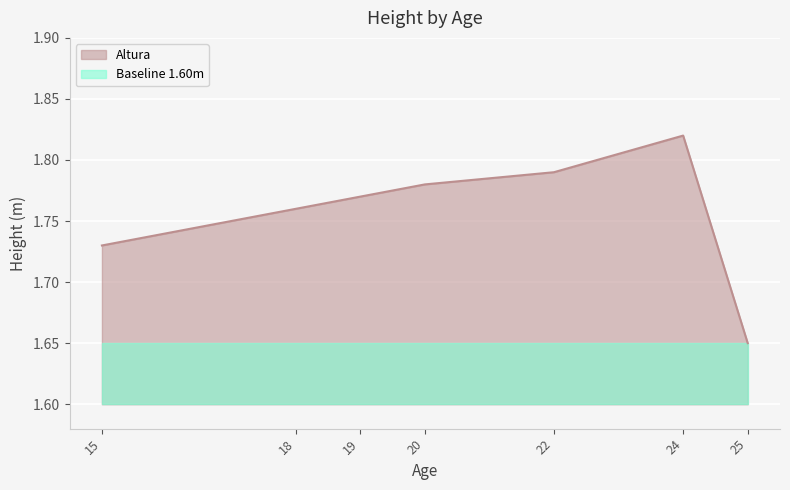

At which label is Altura closest to 1?

25